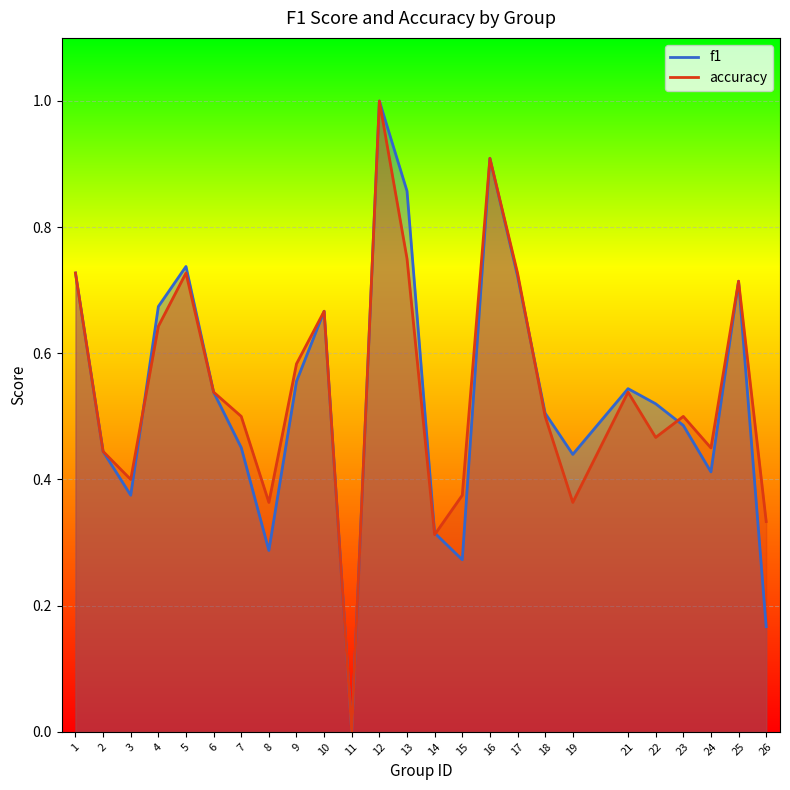

What is the maximum value shown in the chart?

1.0